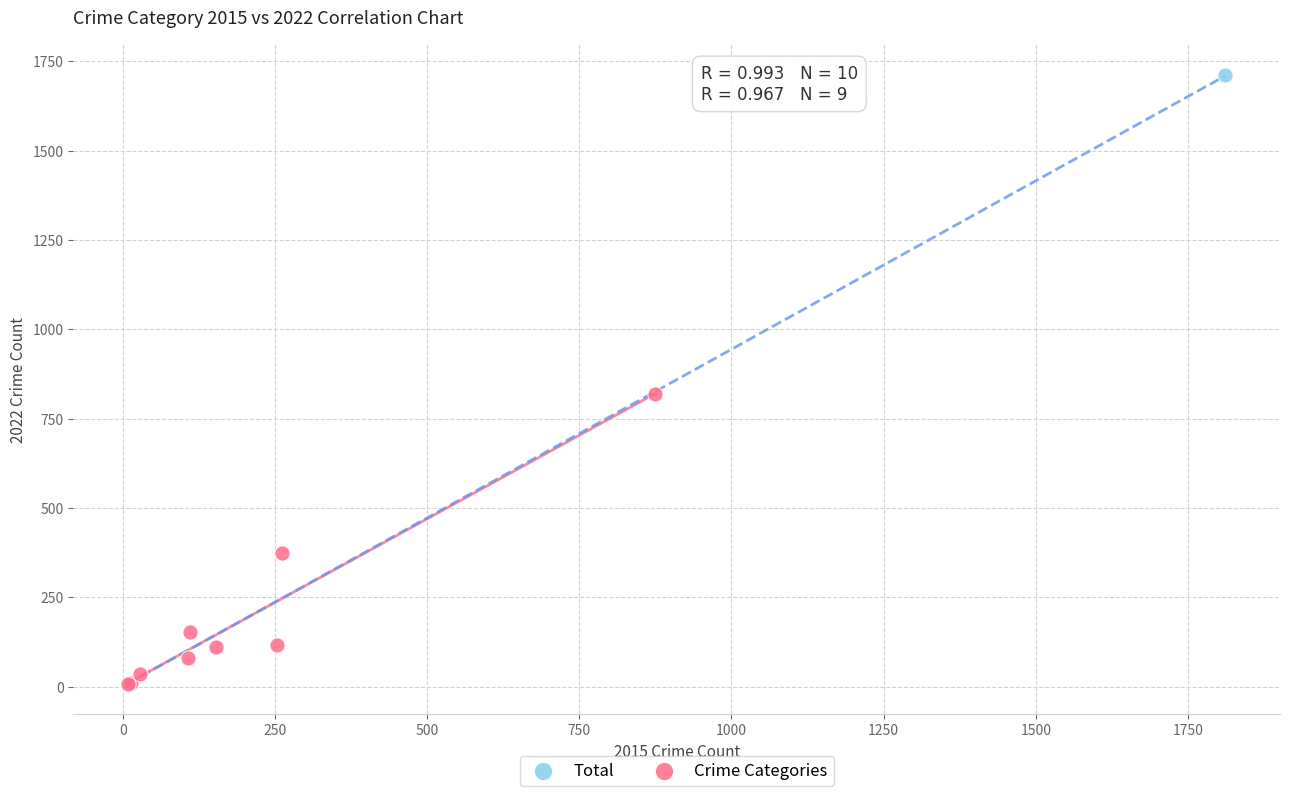

What are all the series names shown in the legend?

Total, Crime Categories